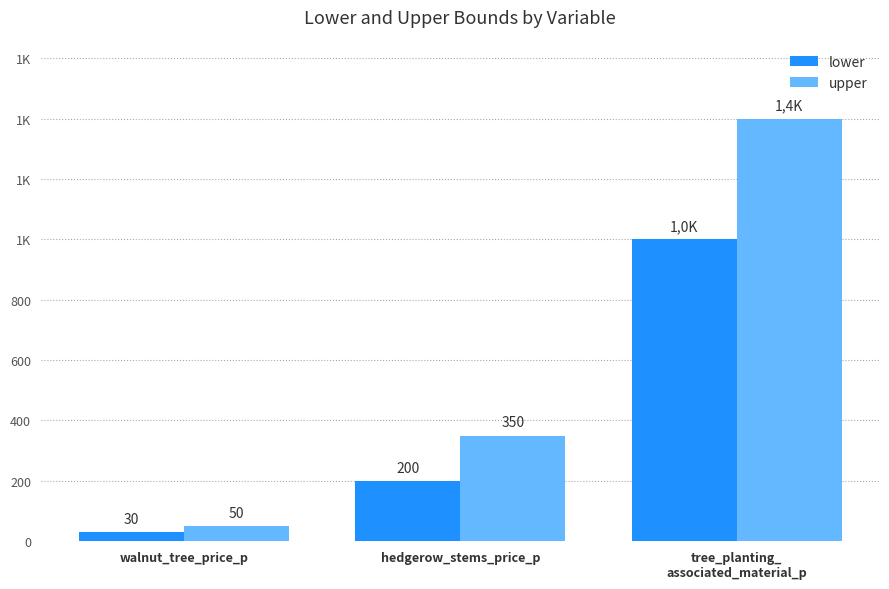

What is the average value of the upper series?

600